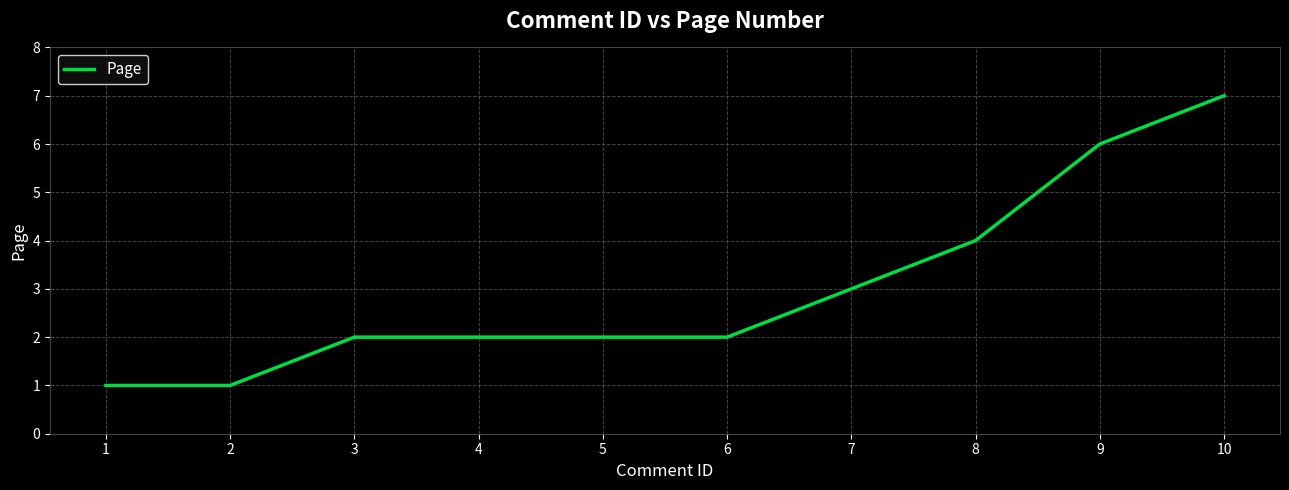

What is the maximum value shown in the chart?

7